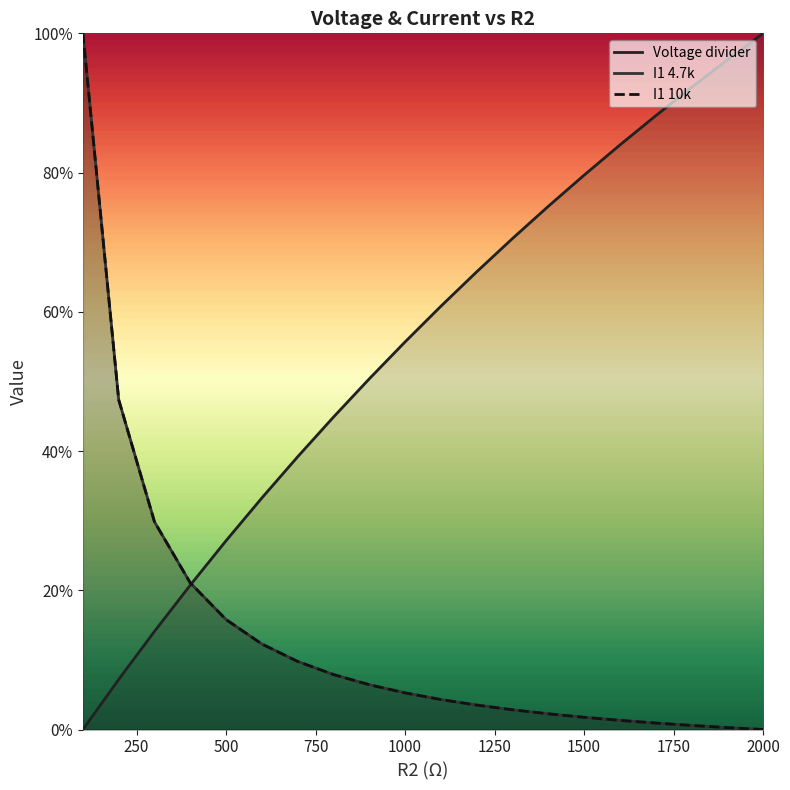

At 2000, list the series in order from largest to smallest.

Voltage divider, I1 4.7k, I1 10k